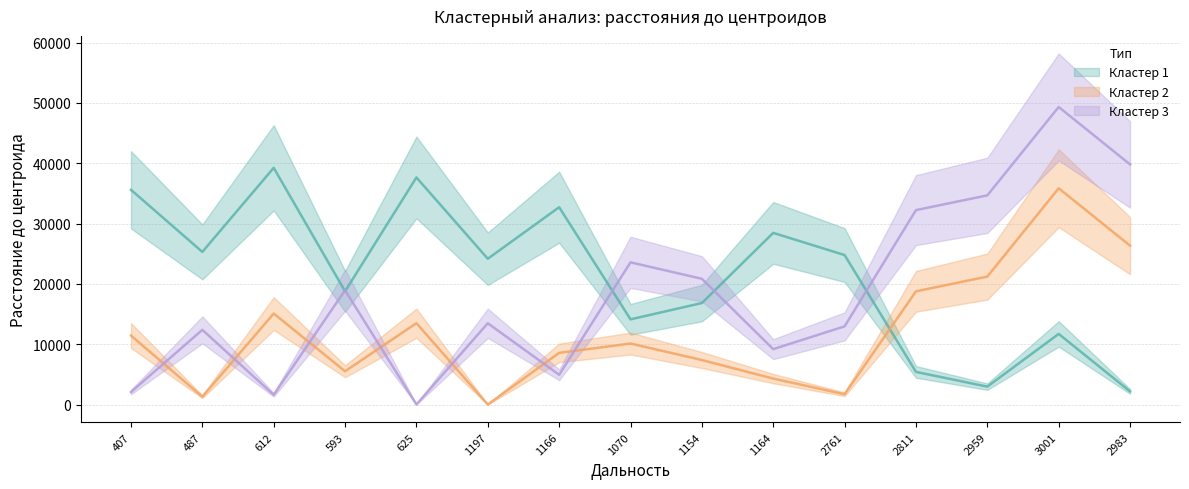

What is the difference between the Кластер 1 values at 407 and 1164?

7139.9